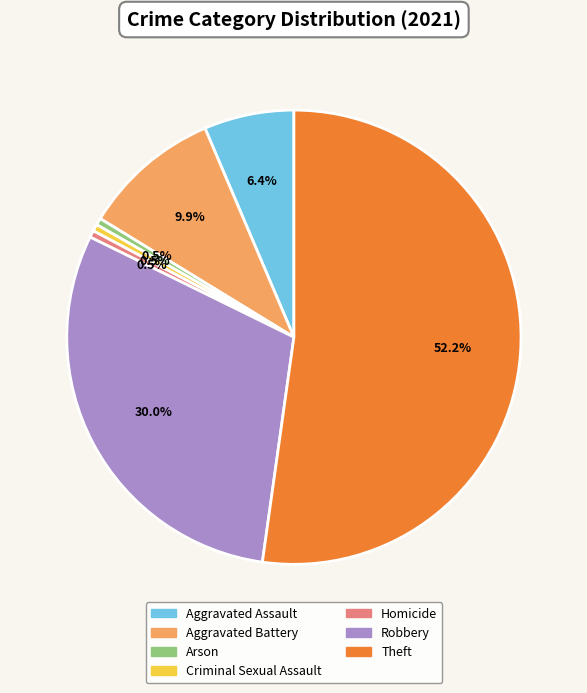

To the nearest percent, what percentage of the pie is Aggravated Battery?

10%